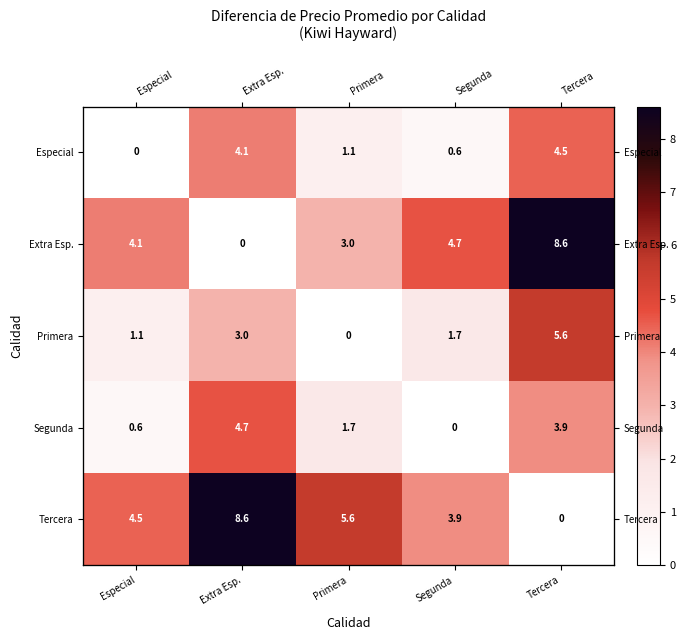

Is it true that Primera equals 7.9 at Tercera?

False